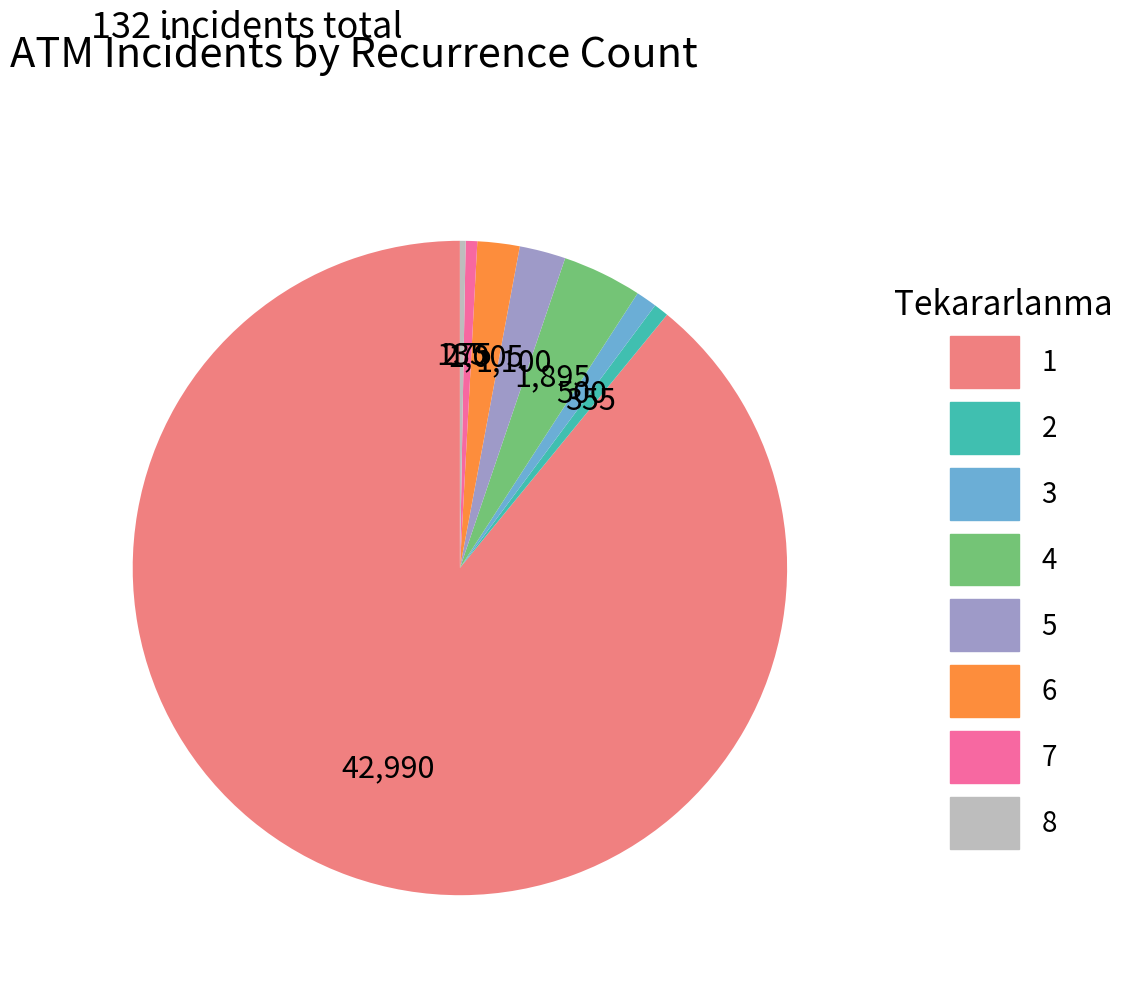

What is the majority slice?

1